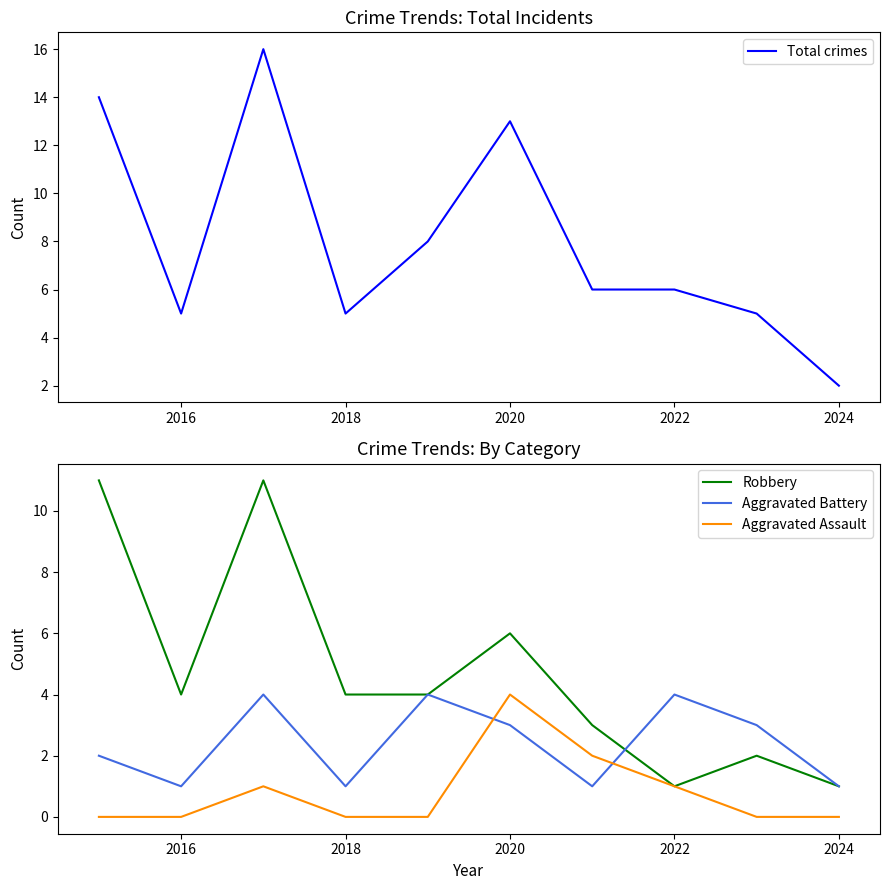

Reading left to right, extract all data points from this chart.

Total crimes: 14	5	16	5	8	13	6	6	5	2
Robbery: 11	4	11	4	4	6	3	1	2	1
Aggravated Battery: 2	1	4	1	4	3	1	4	3	1
Aggravated Assault: 0	0	1	0	0	4	2	1	0	0